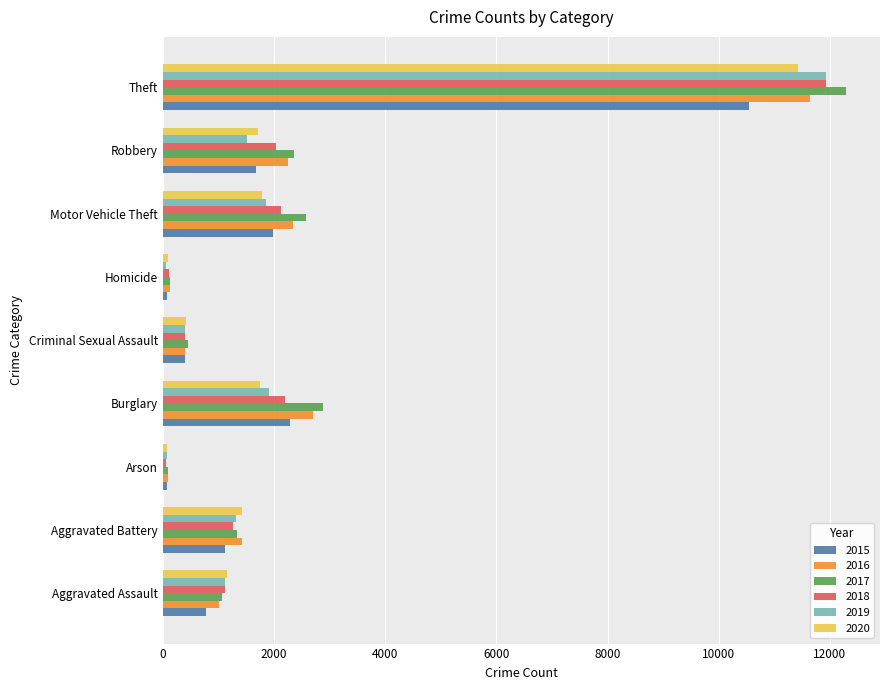

At which label is 2015 closest to 5309?

Burglary